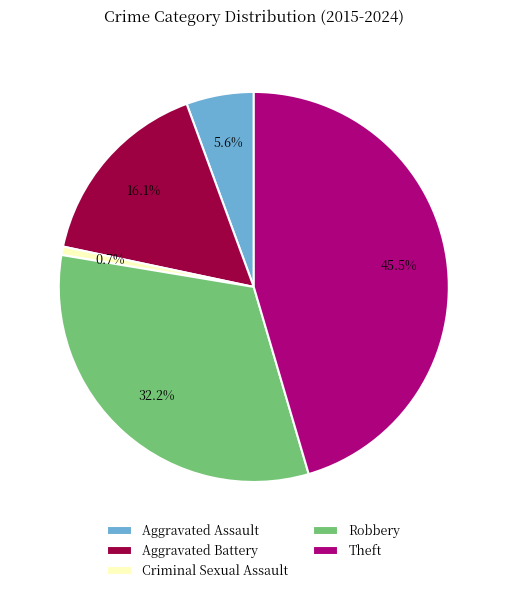

What is the smallest slice in the pie chart?

Criminal Sexual Assault